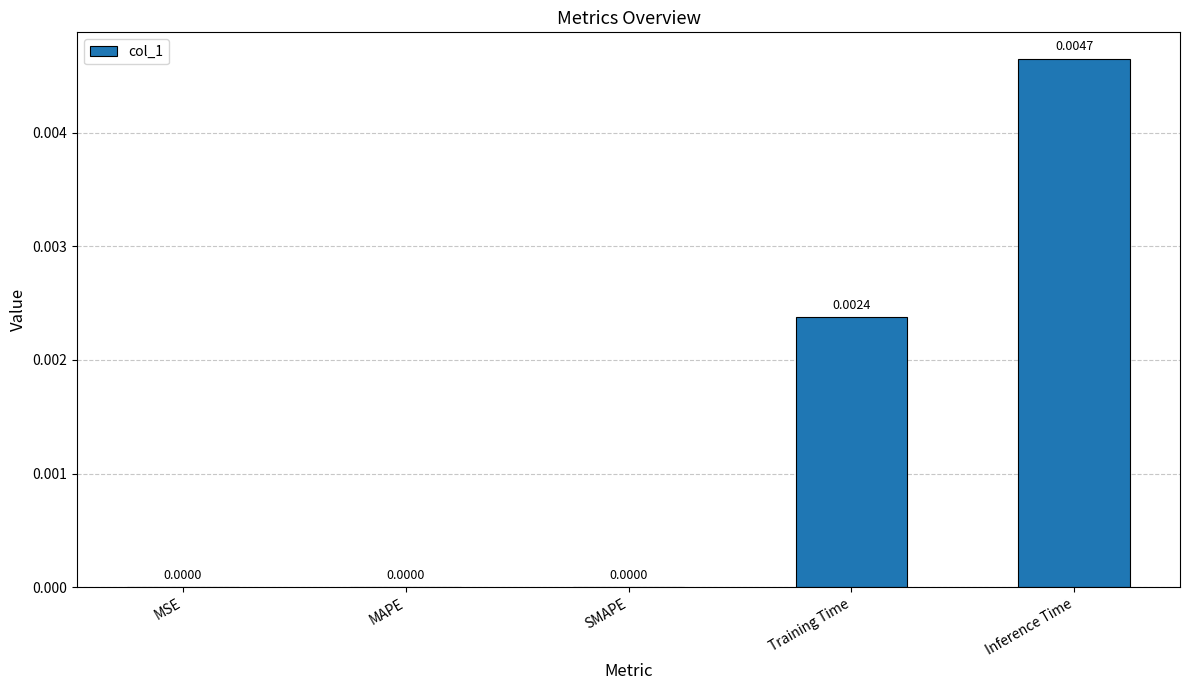

Which category has the highest value across all series?

Inference Time